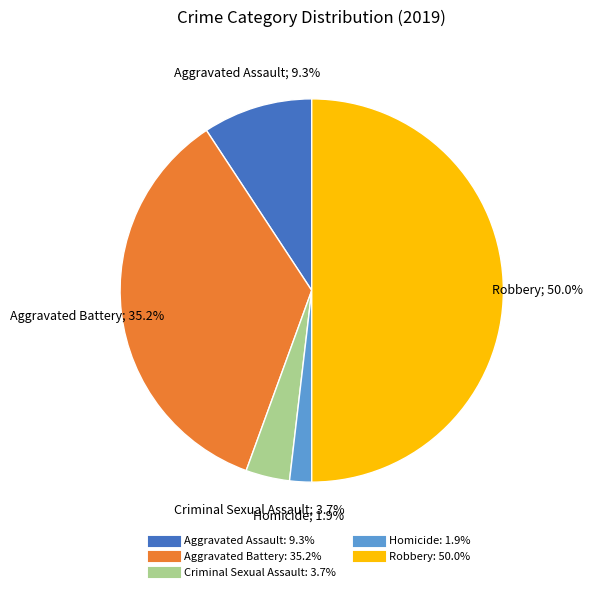

Which category has the smallest portion of the pie?

Homicide